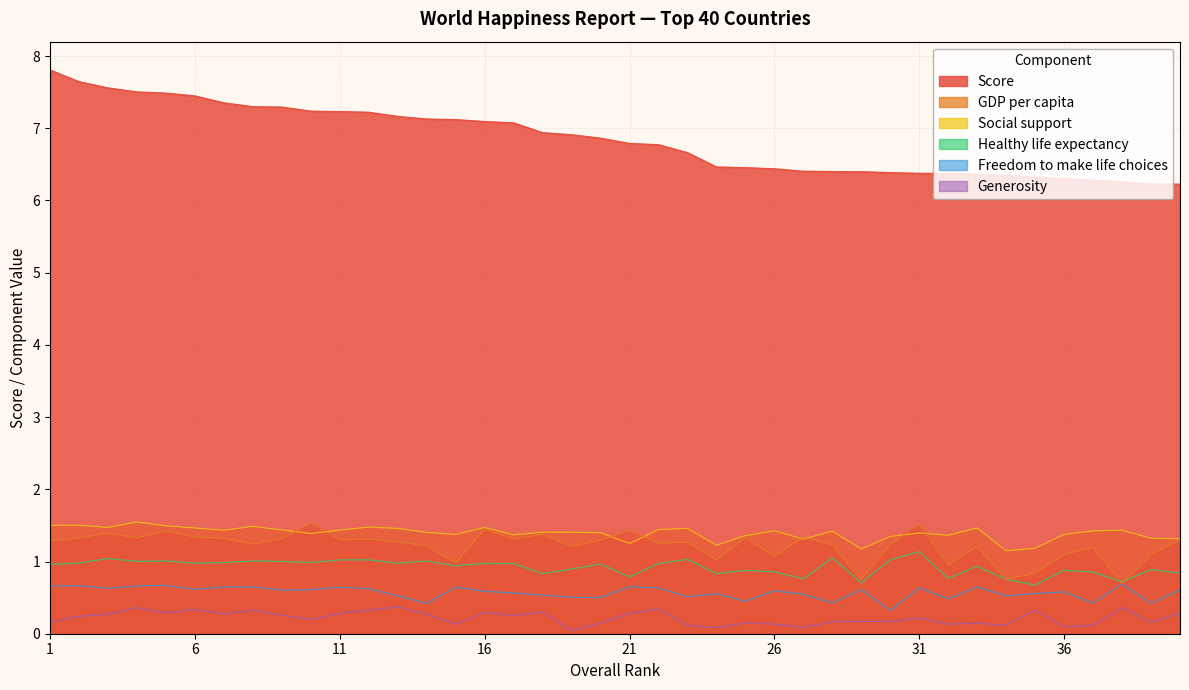

At which category does Healthy life expectancy reach its first local valley?

4